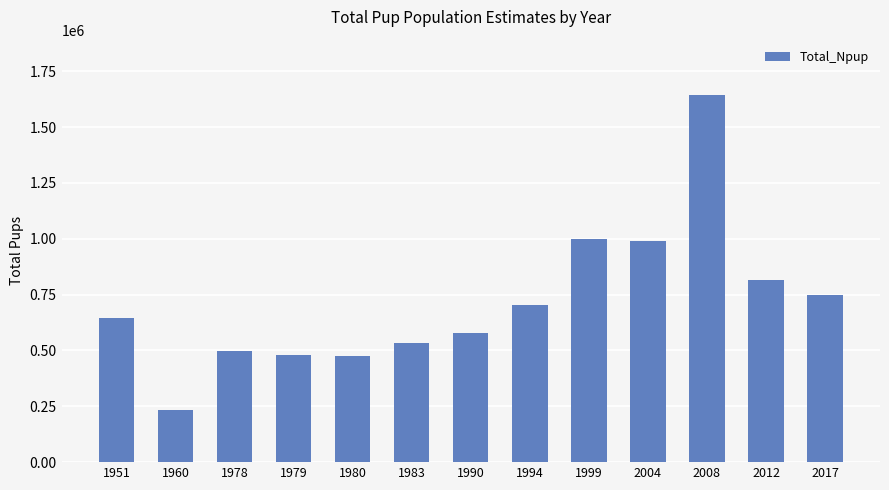

What is the change in value from 1990 to 1999?

+420000